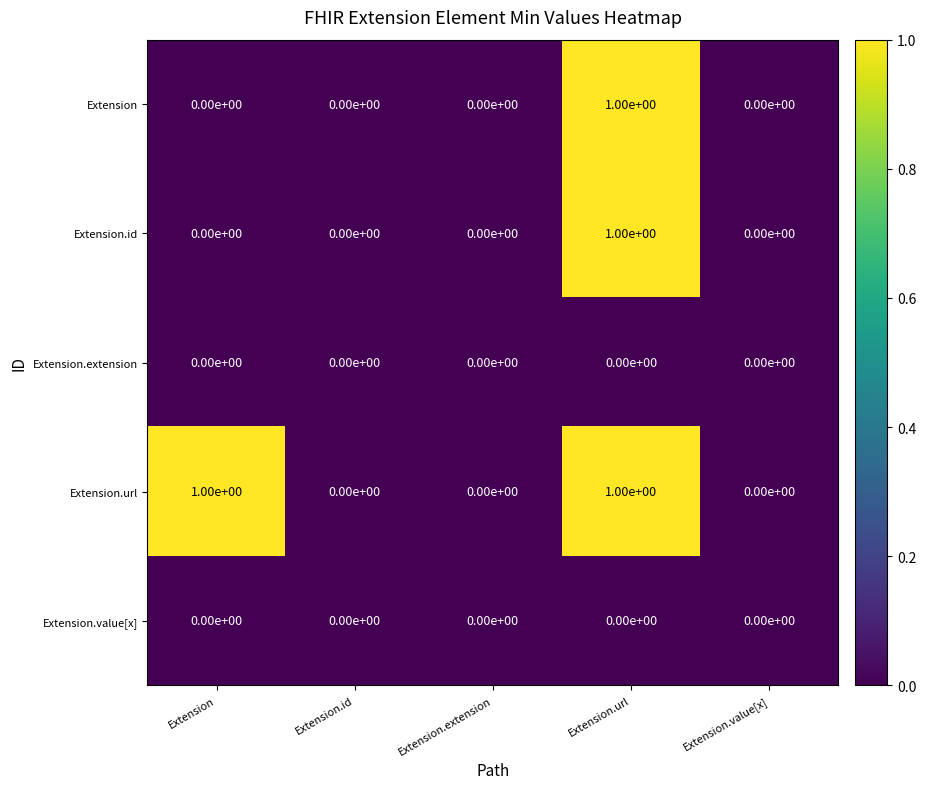

At which category is the sum across all series the highest?

Extension.url